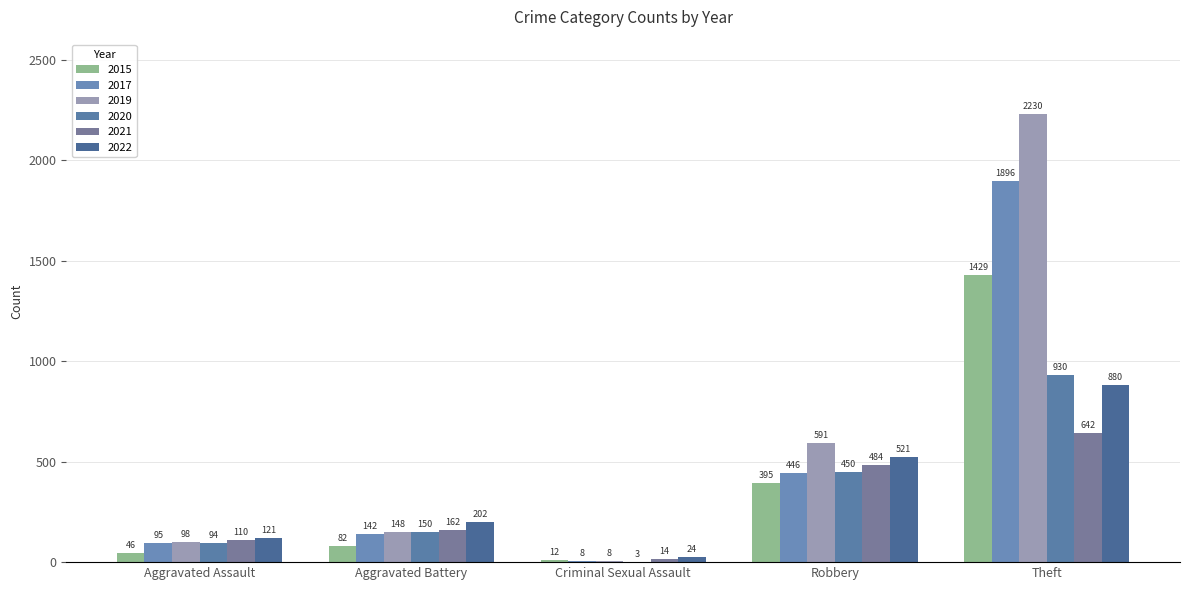

Rank the series by their maximum value, from highest to lowest.

2019, 2017, 2015, 2020, 2022, 2021